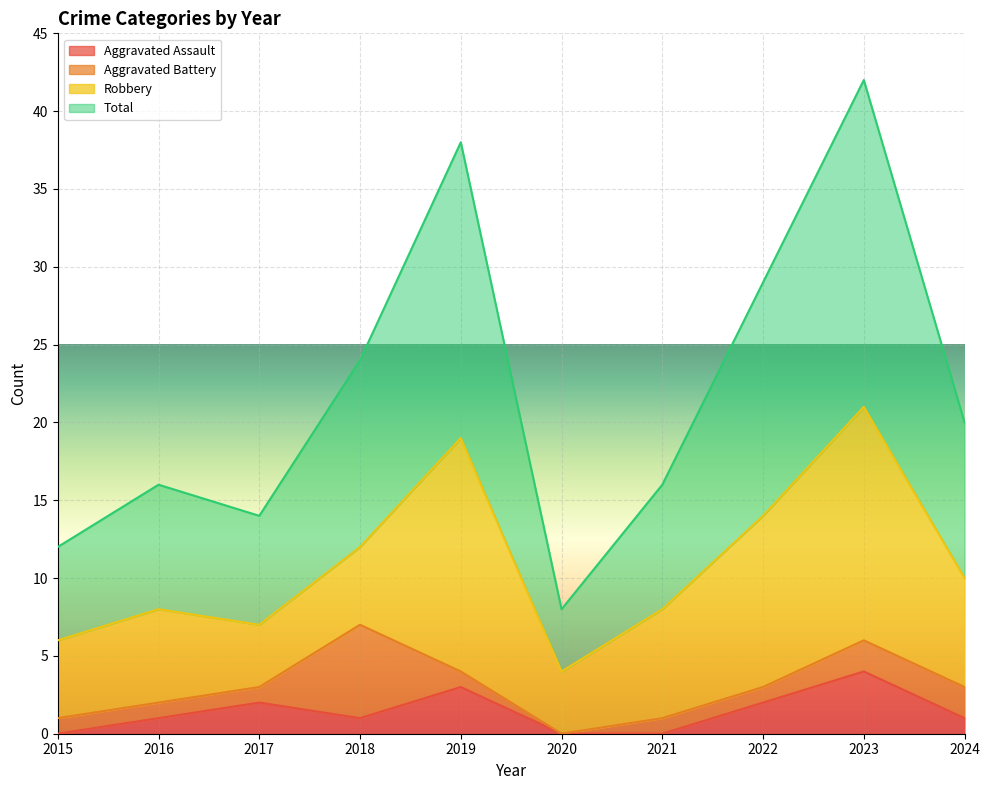

True or false: Aggravated Assault and Total cross at least once.

False